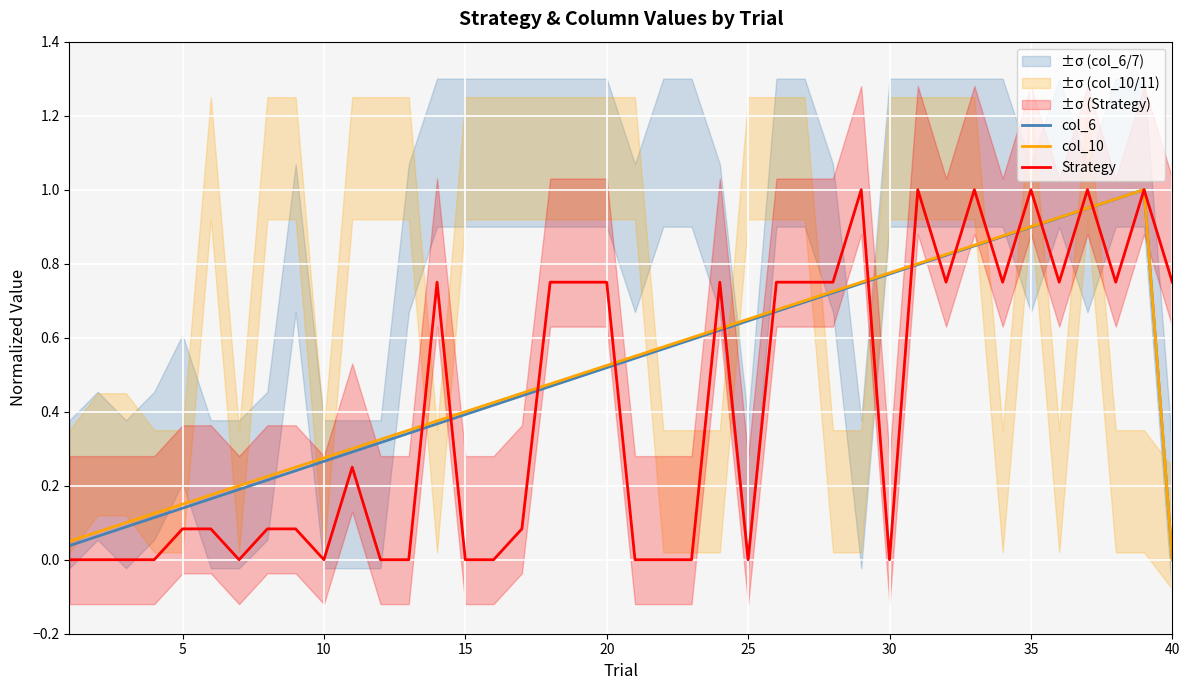

Reading left to right, extract all data points from this chart.

col_6: 0.0	0.1	0.1	0.1	0.1	0.2	0.2	0.2	0.2	0.3	0.3	0.3	0.3	0.4	0.4	0.4	0.4	0.5	0.5	0.5	0.5	0.6	0.6	0.6	0.6	0.7	0.7	0.7	0.7	0.8	0.8	0.8	0.8	0.9	0.9	0.9	0.9	1.0	1.0	0.0
col_10: 0.1	0.1	0.1	0.1	0.1	0.2	0.2	0.2	0.2	0.3	0.3	0.3	0.3	0.4	0.4	0.4	0.5	0.5	0.5	0.5	0.6	0.6	0.6	0.6	0.7	0.7	0.7	0.7	0.8	0.8	0.8	0.8	0.8	0.9	0.9	0.9	0.9	1.0	1.0	0.0
Strategy: 0.0	0.0	0.0	0.0	0.1	0.1	0.0	0.1	0.1	0.0	0.2	0.0	0.0	0.8	0.0	0.0	0.1	0.8	0.8	0.8	0.0	0.0	0.0	0.8	0.0	0.8	0.8	0.8	1.0	0.0	1.0	0.8	1.0	0.8	1.0	0.8	1.0	0.8	1.0	0.8